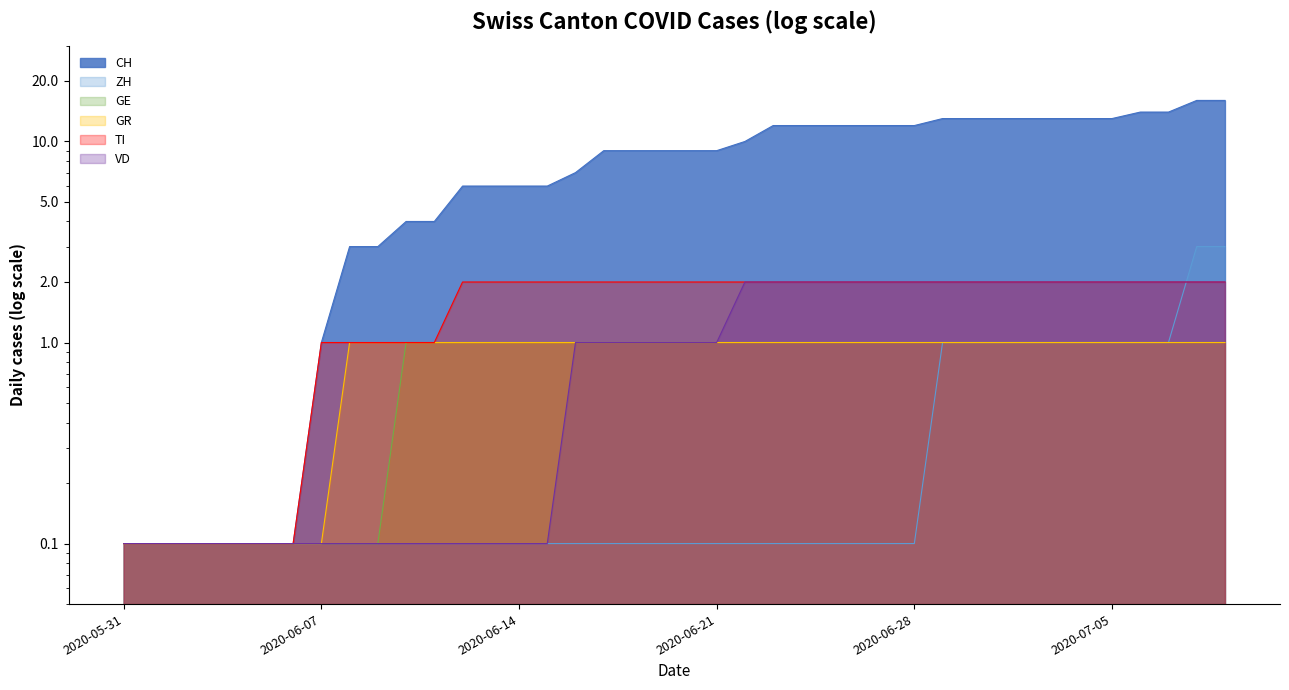

At which label is GR closest to 0?

2020-05-31